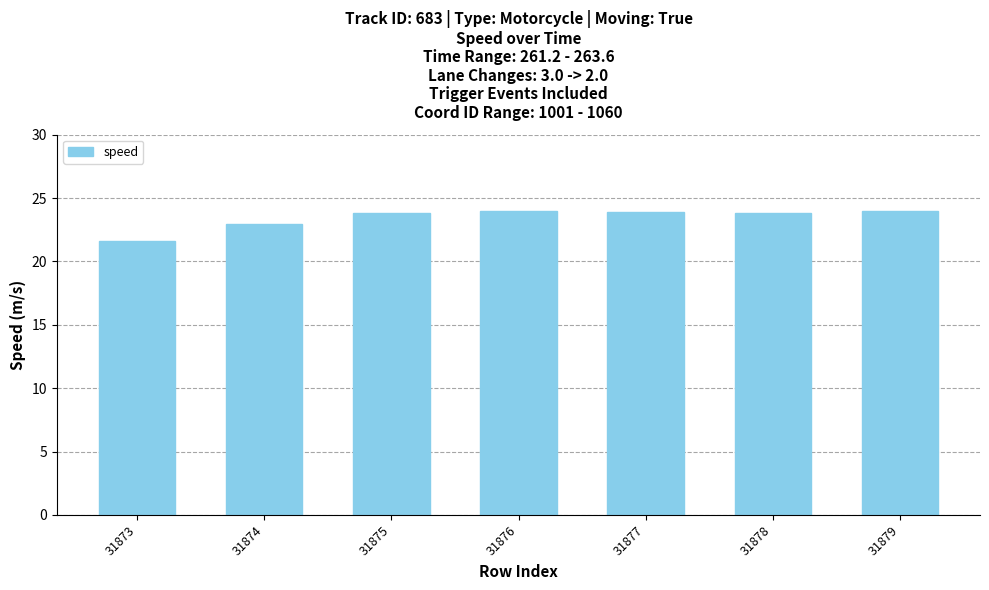

What is the value of the 4th bar from the left?

24.0